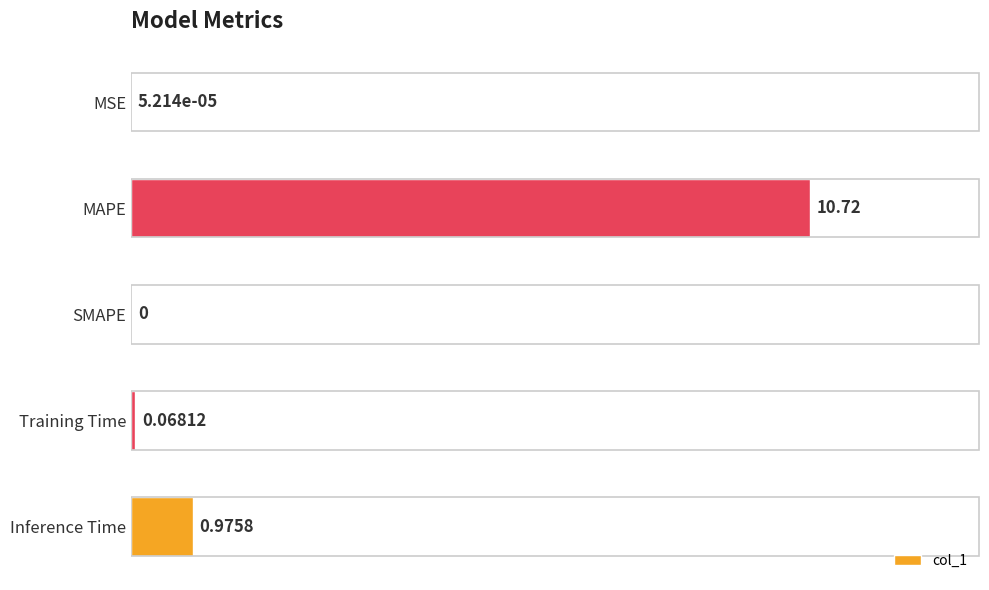

How many data points does each series have?

5